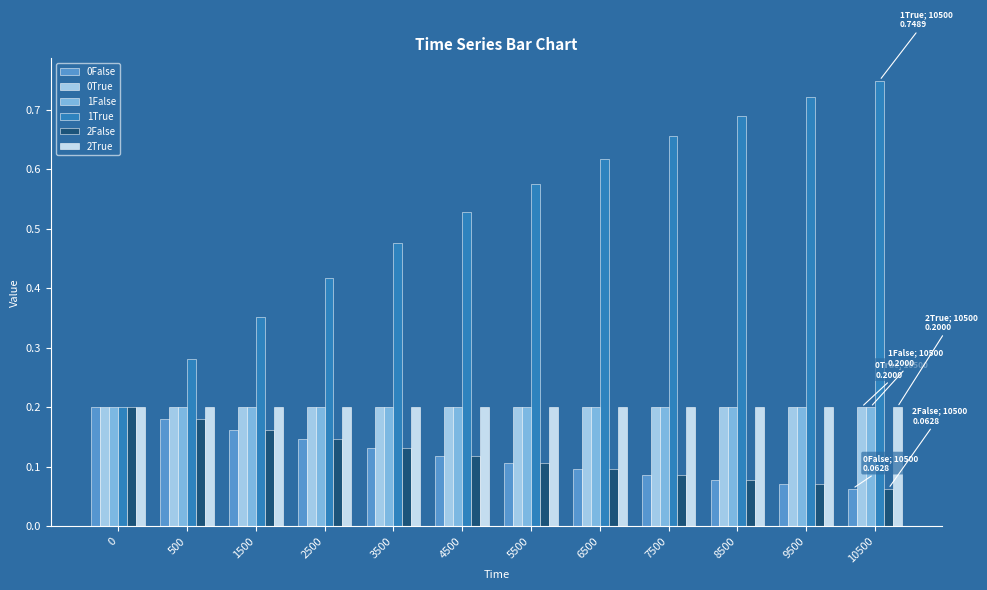

At which label does 1True reach its peak?

10500